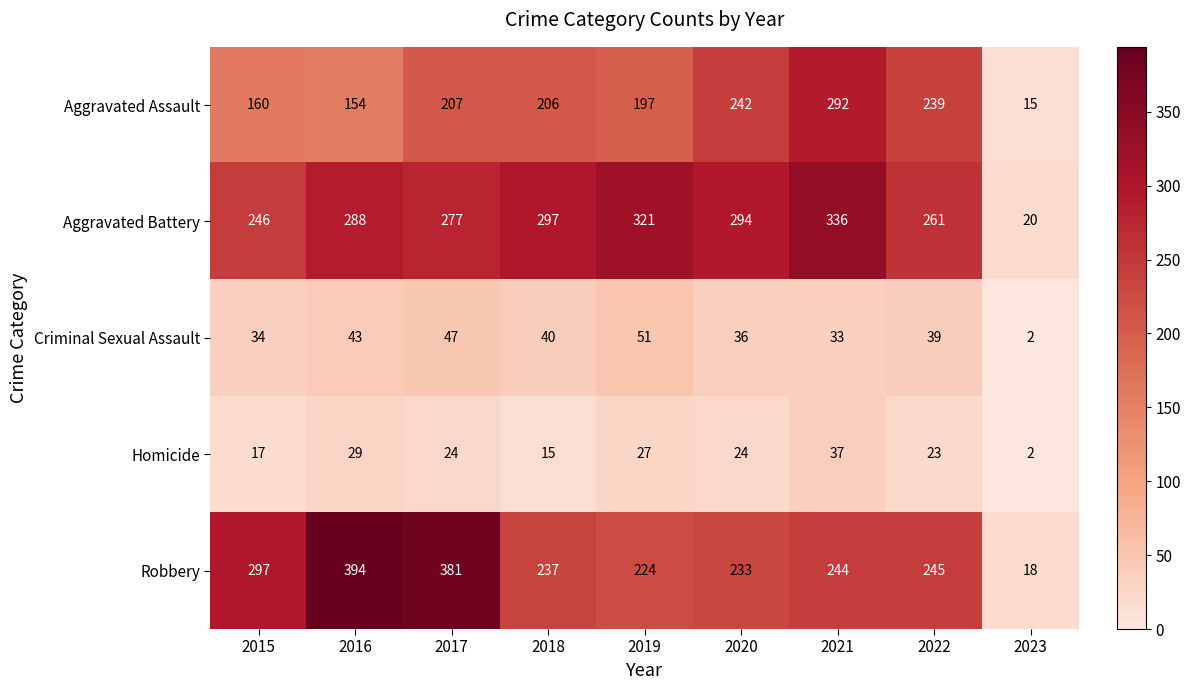

Where is Aggravated Assault nearest to the value 153?

2016